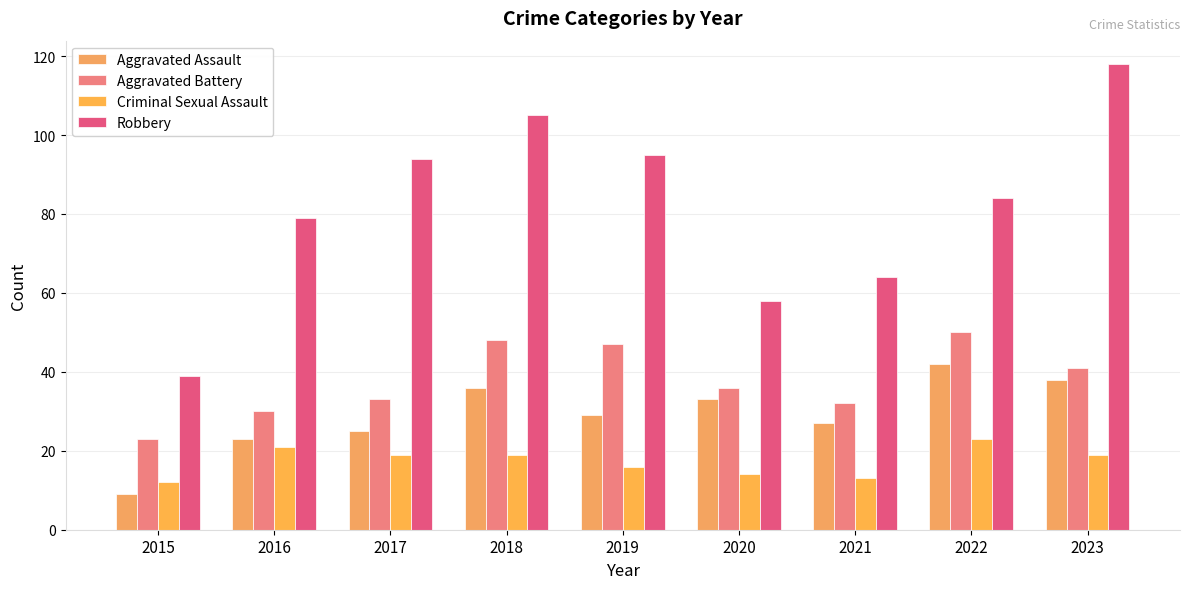

What is the difference between the maximum and minimum values in the Criminal Sexual Assault series?

11